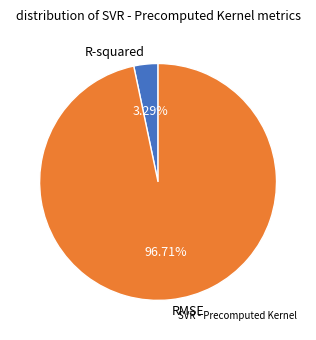

Do R-squared and RMSE together represent more than half of the pie?

Yes